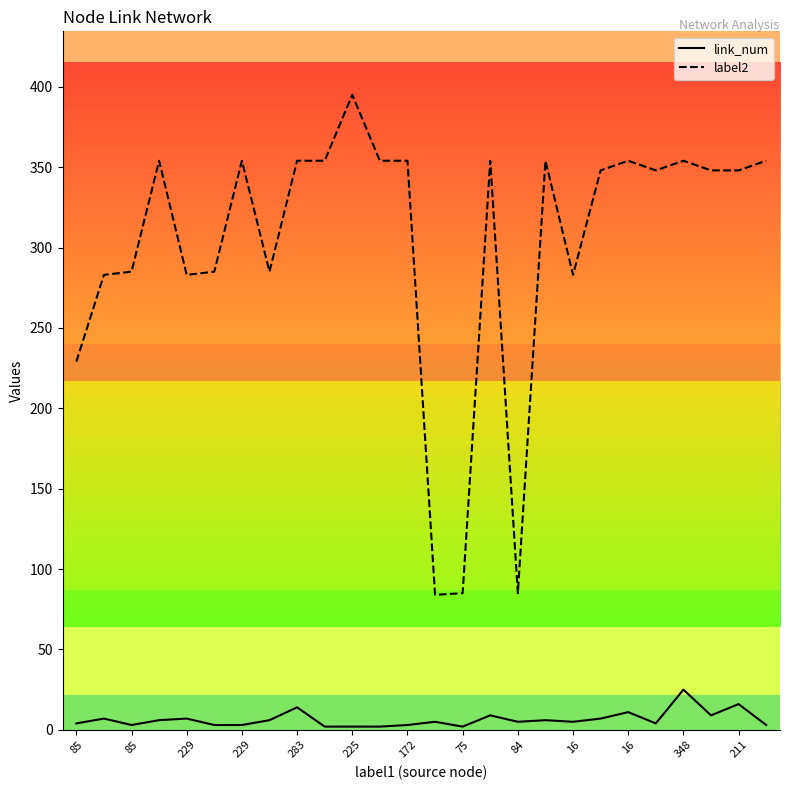

What is the difference between the maximum and minimum values in the label2 series?

311